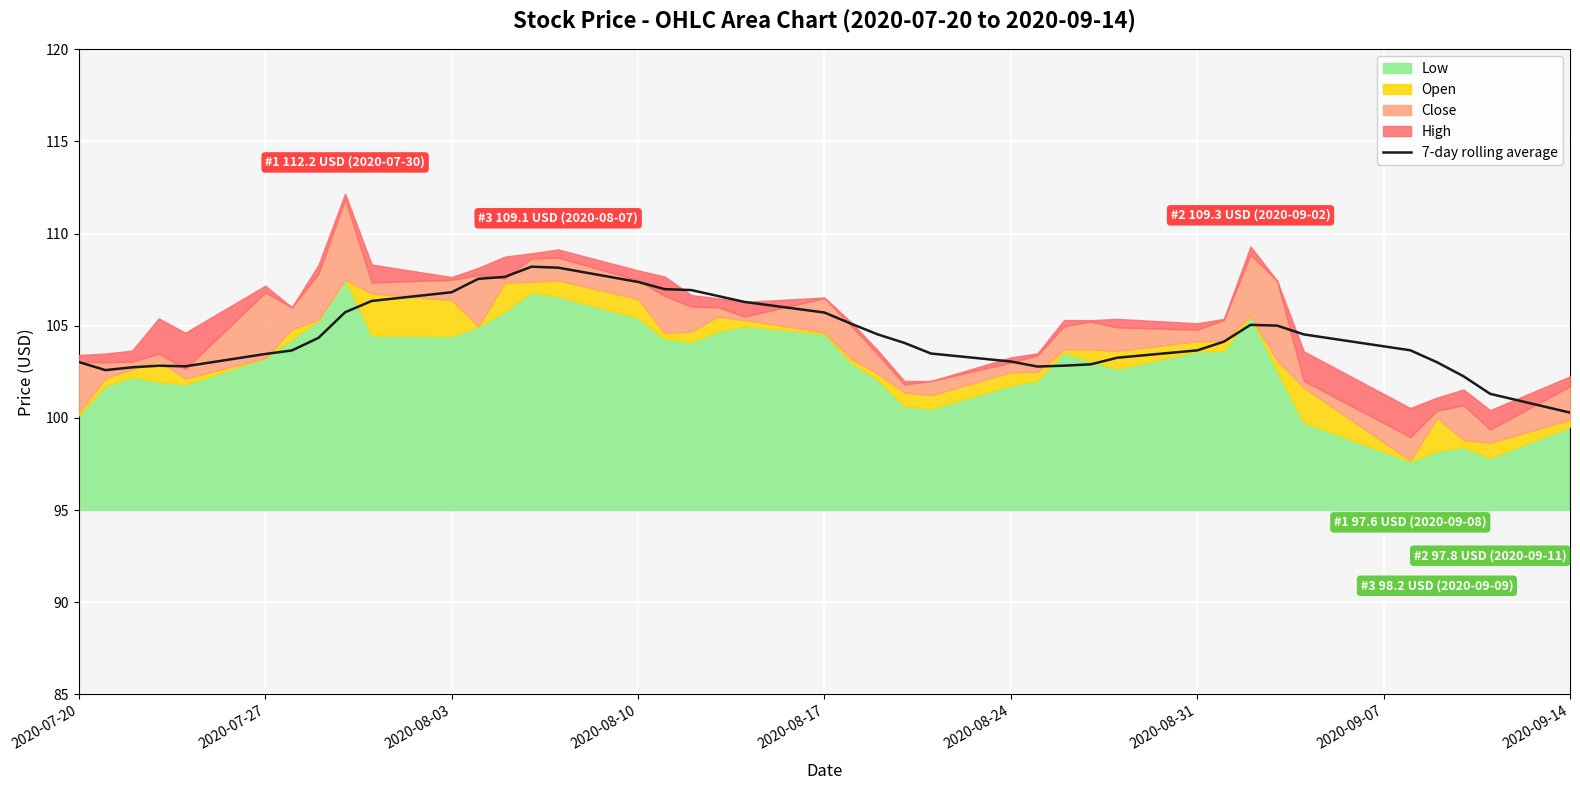

The 7-day rolling average series shows 105.7 at 2020-08-17. True or false?

True